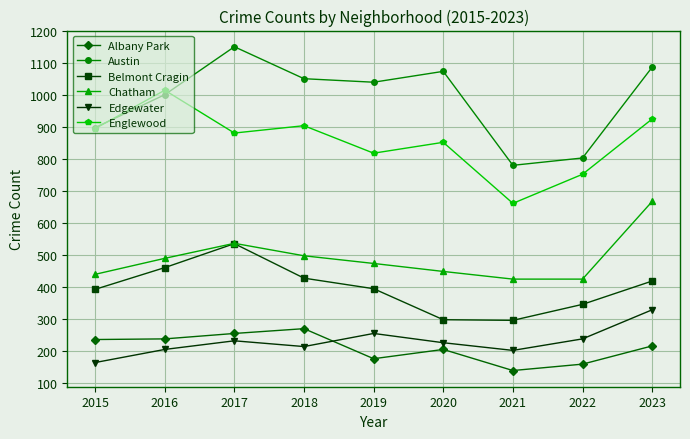

How many interior local peaks does the Chatham series have?

1